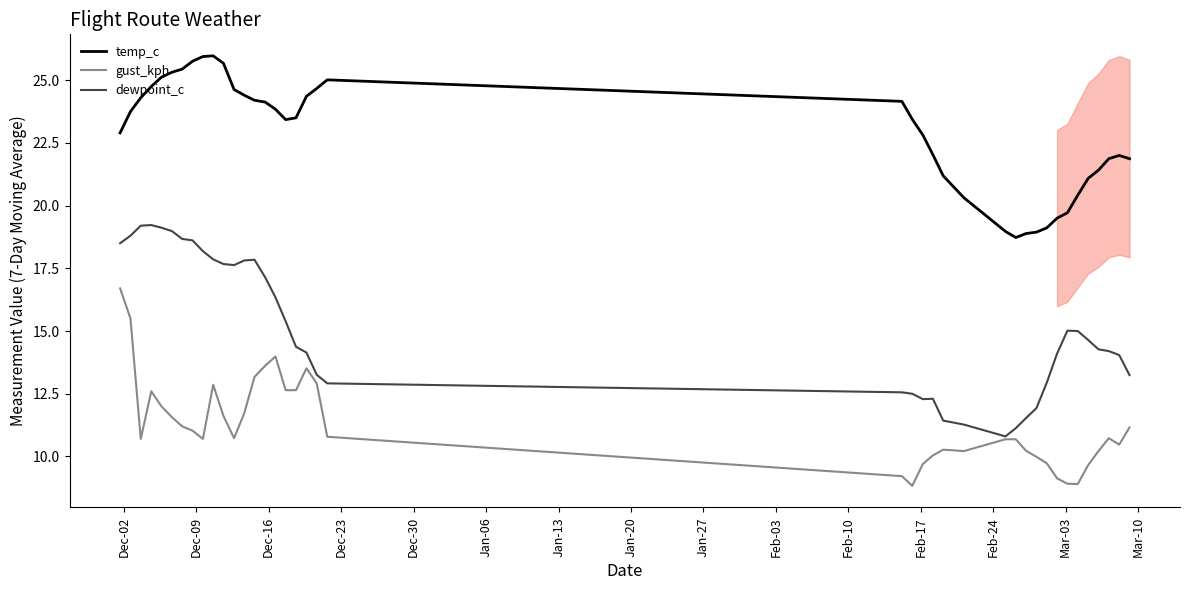

True or false: gust_kph and temp_c intersect in this chart.

False